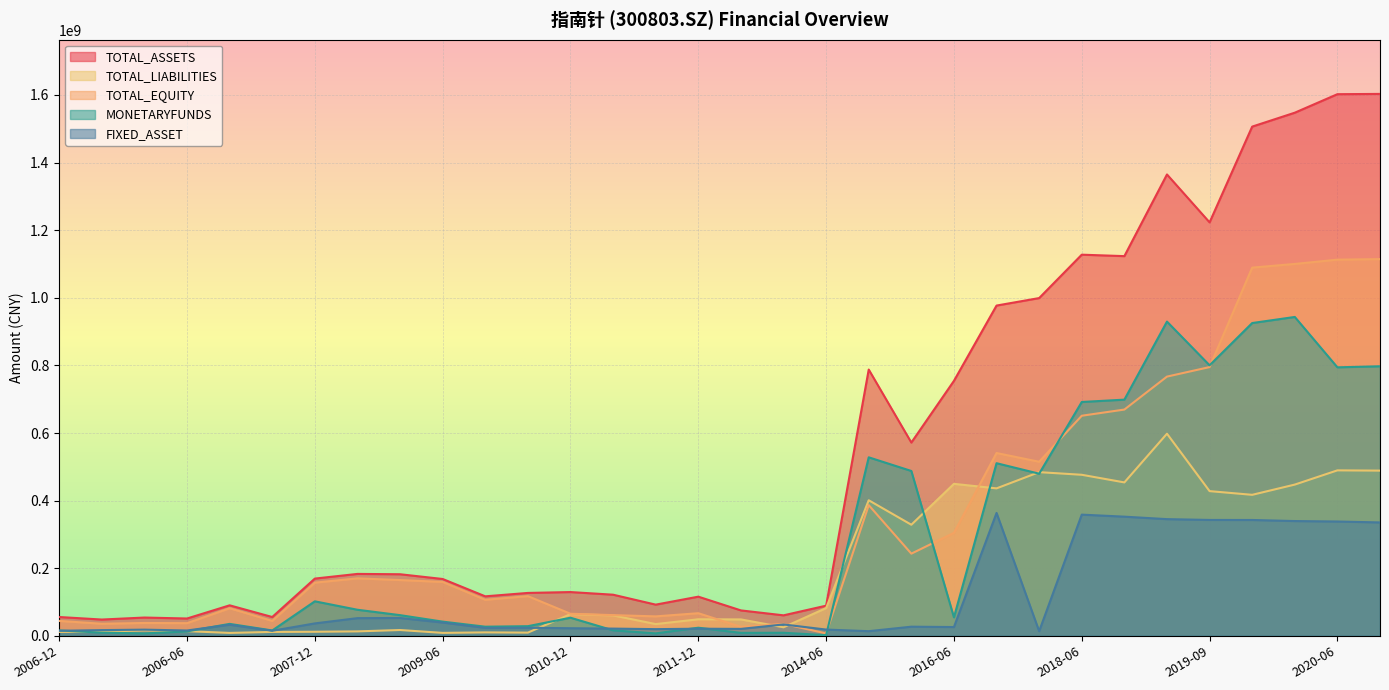

The FIXED_ASSET series shows 33644331.0 at 2012-12. True or false?

True